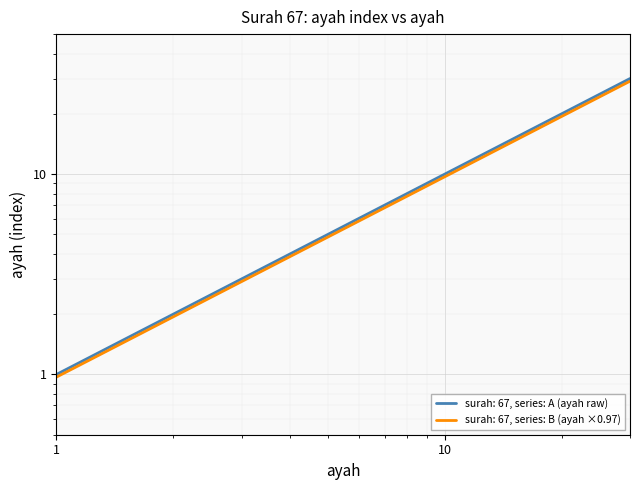

True or false: Surah 67 Ayah Index (series B) and Surah 67 Ayah Index (series A) intersect in this chart.

False